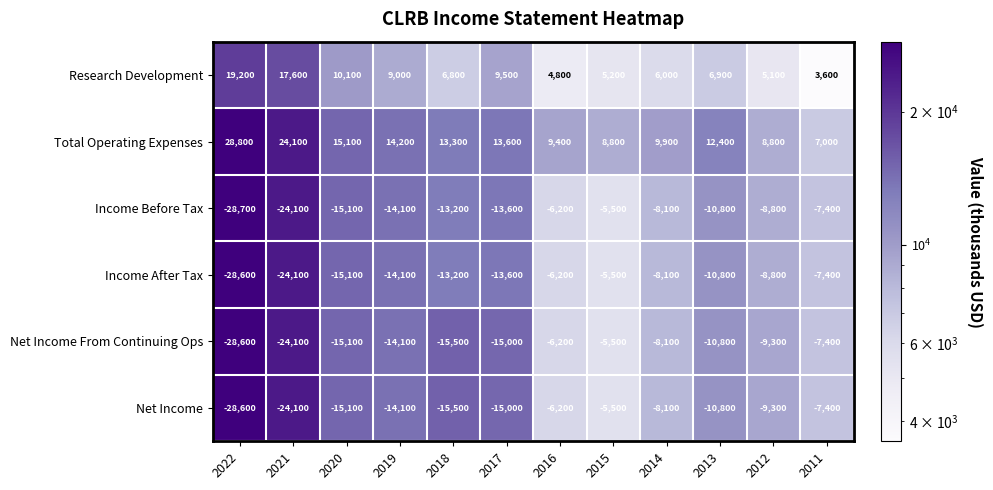

How many categories are shown in the chart?

12